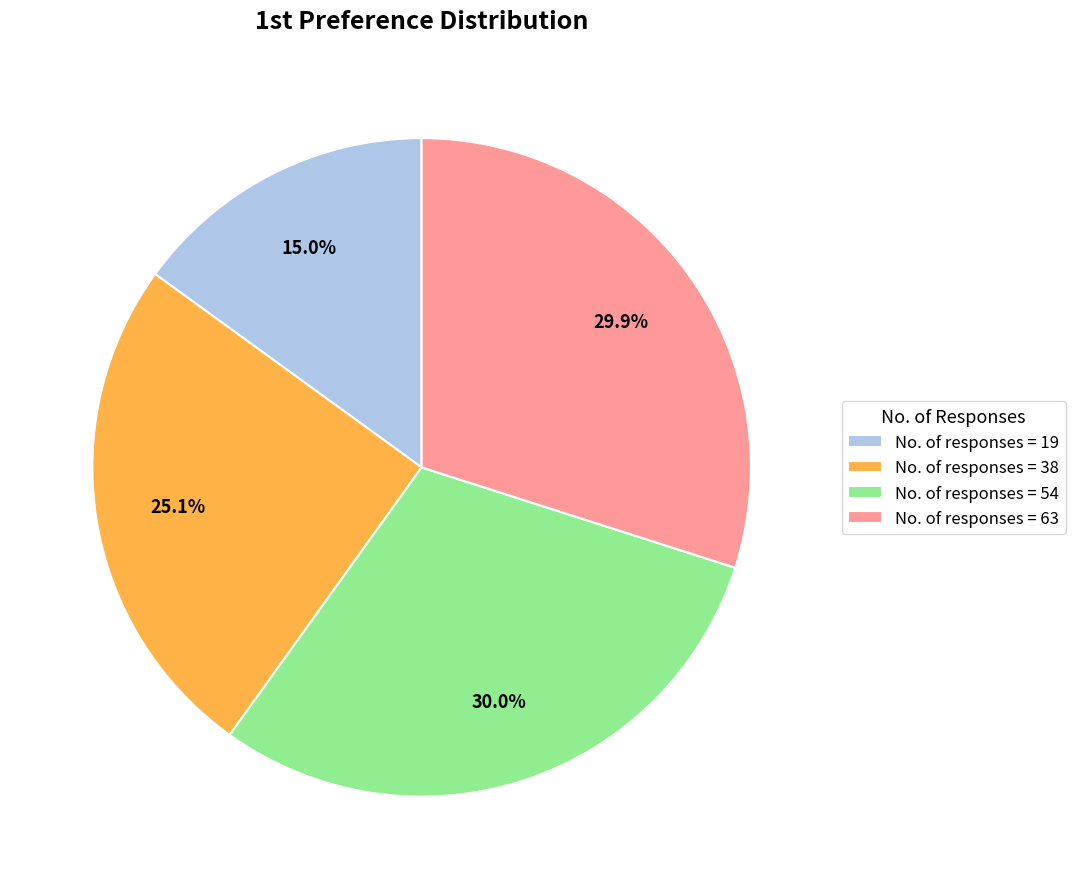

Is there any slice that represents more than half of the pie?

No